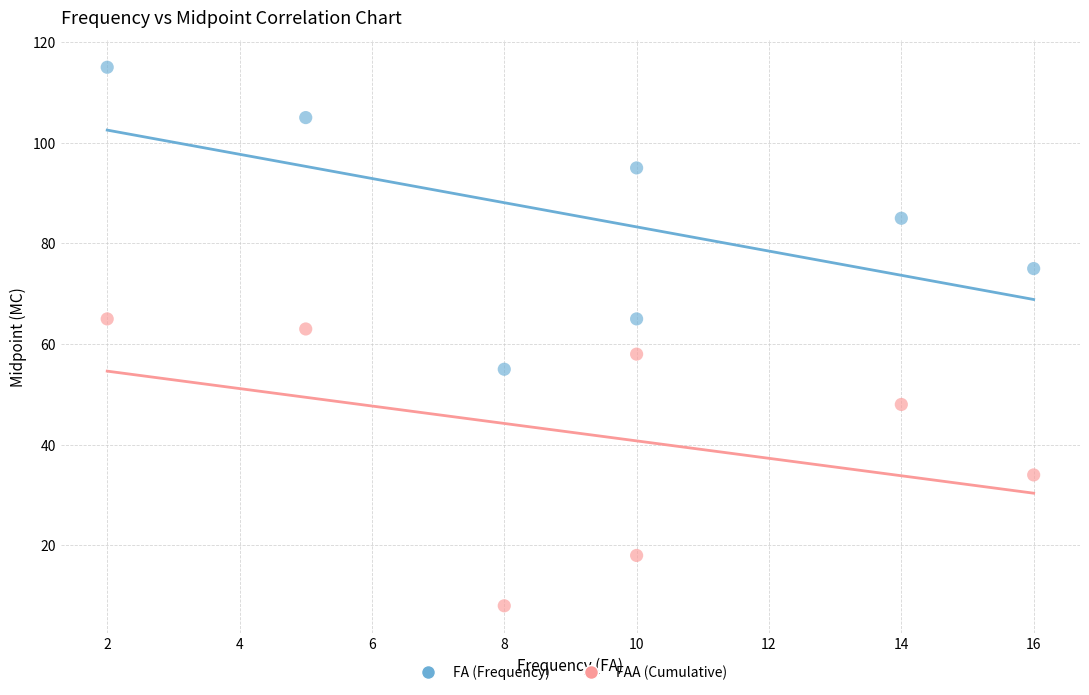

Across all data points, what is the range of Y values (max minus min)?

107